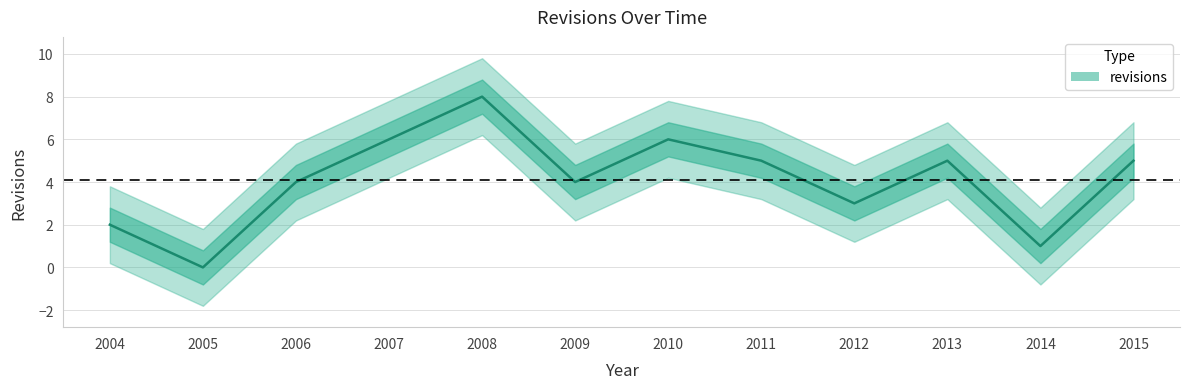

Read the value at 2011.

5